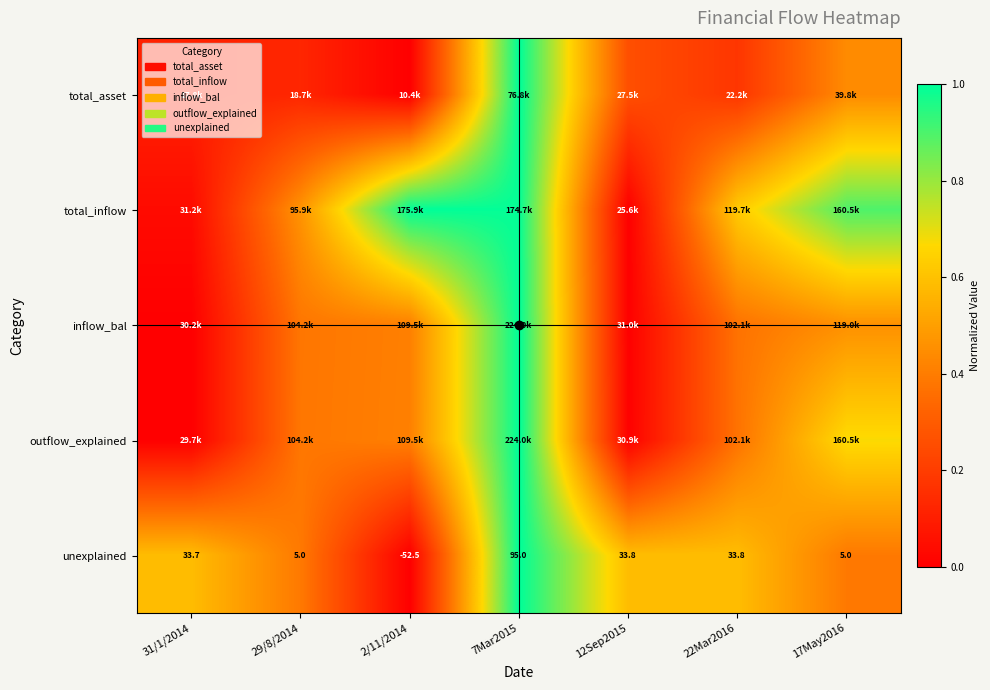

Which series has the largest total across all categories?

total_inflow